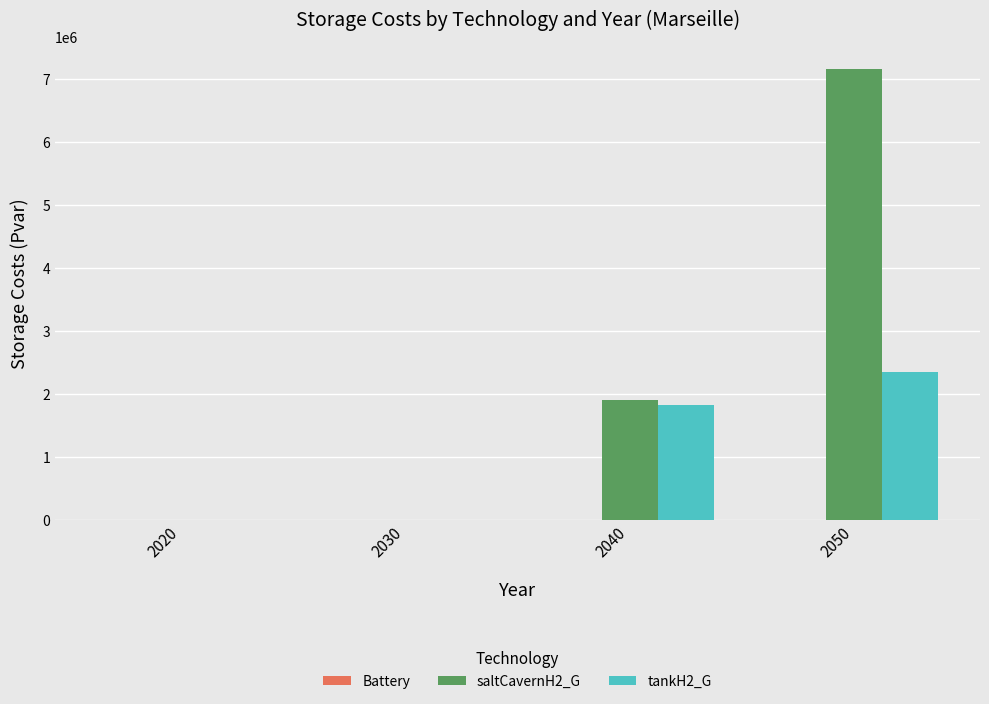

Between 2030 and 2040, which series saw the biggest shift?

saltCavernH2_G